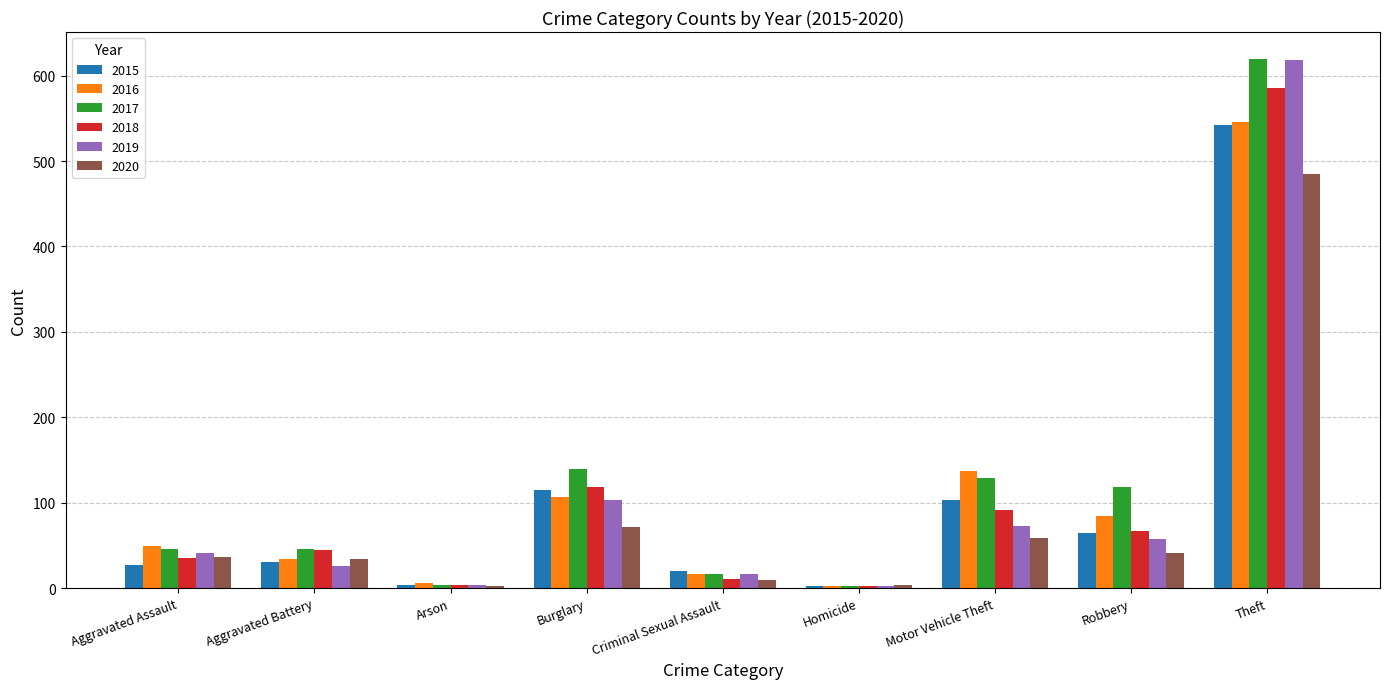

How many data points in 2017 are less than 46?

3